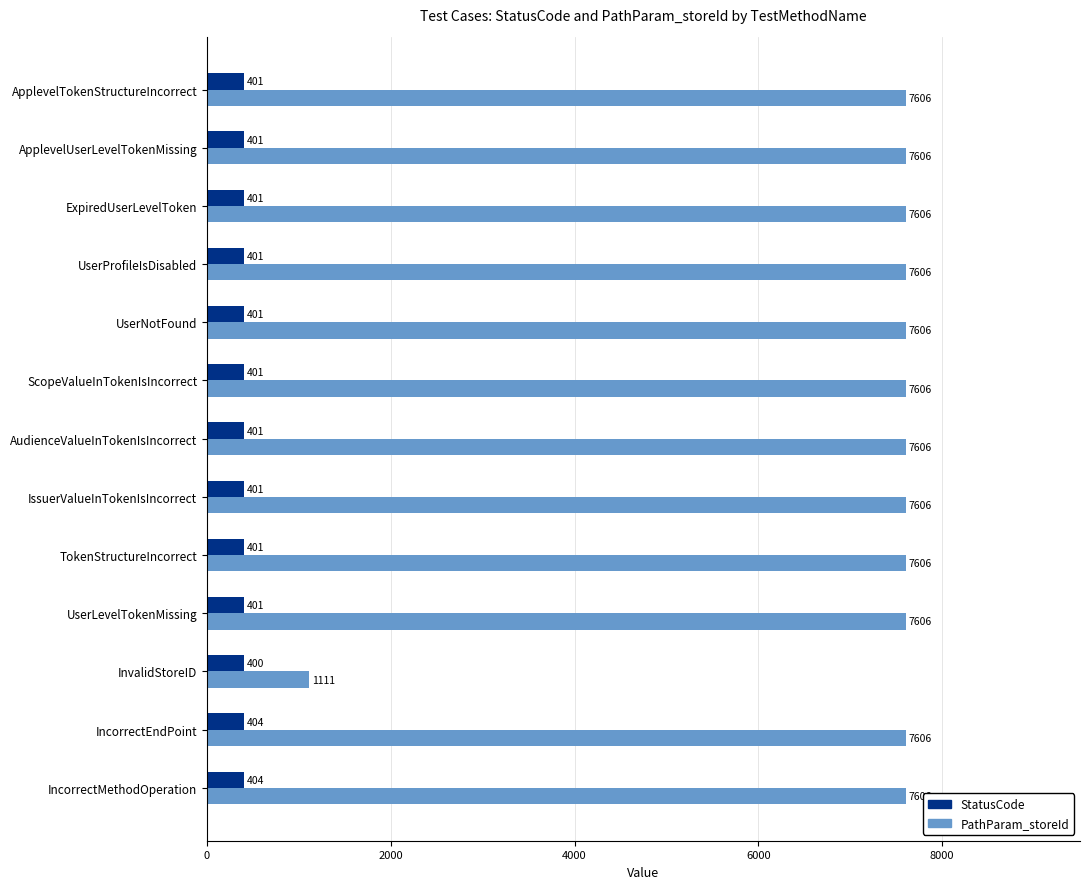

What is the difference between the second highest and minimum values in the StatusCode series?

4